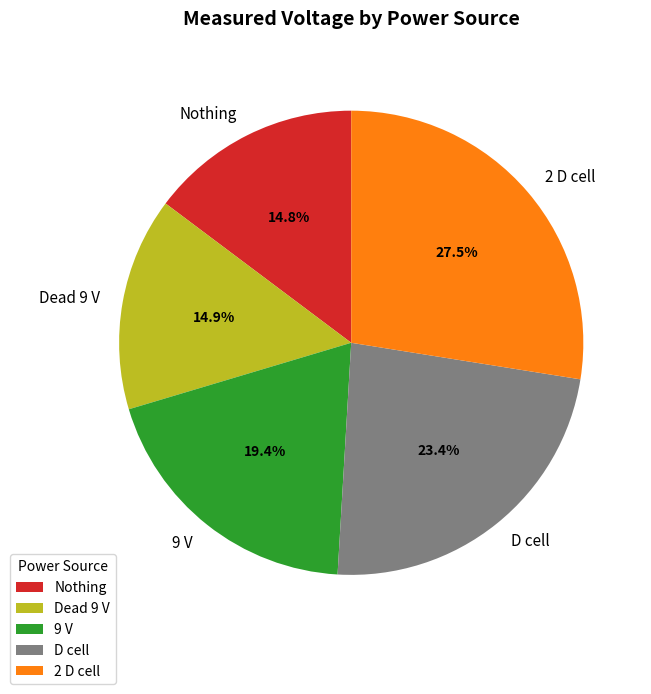

Does any single category account for the majority?

No